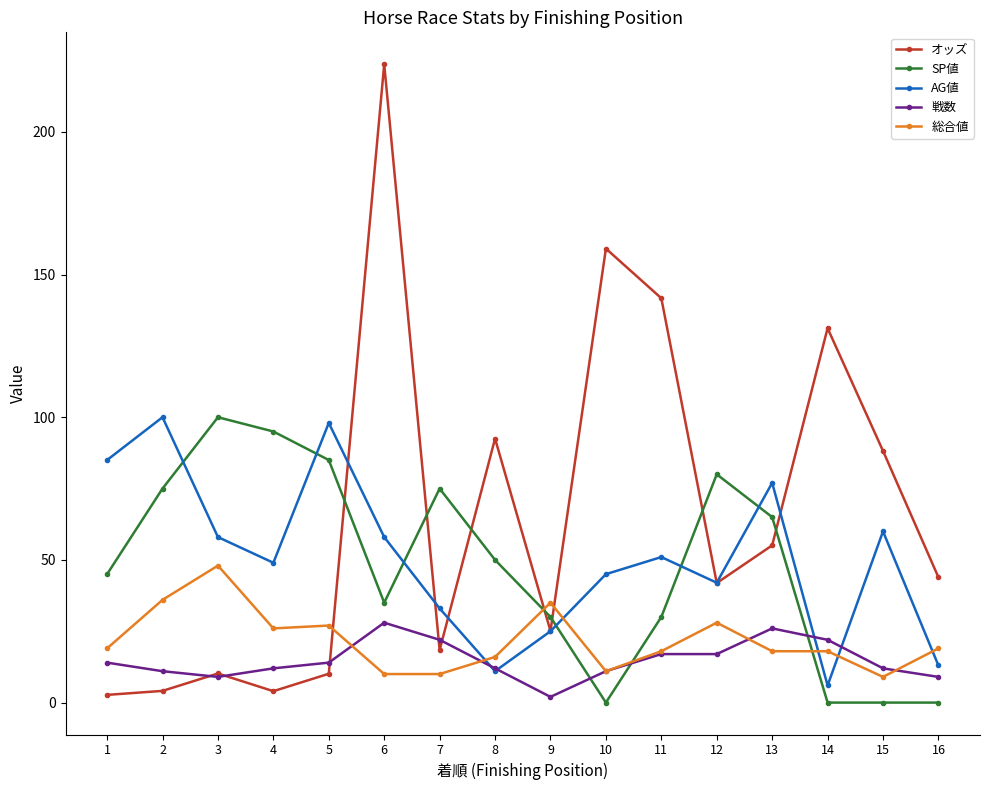

What value does the 総合値 series have at 13?

18.0